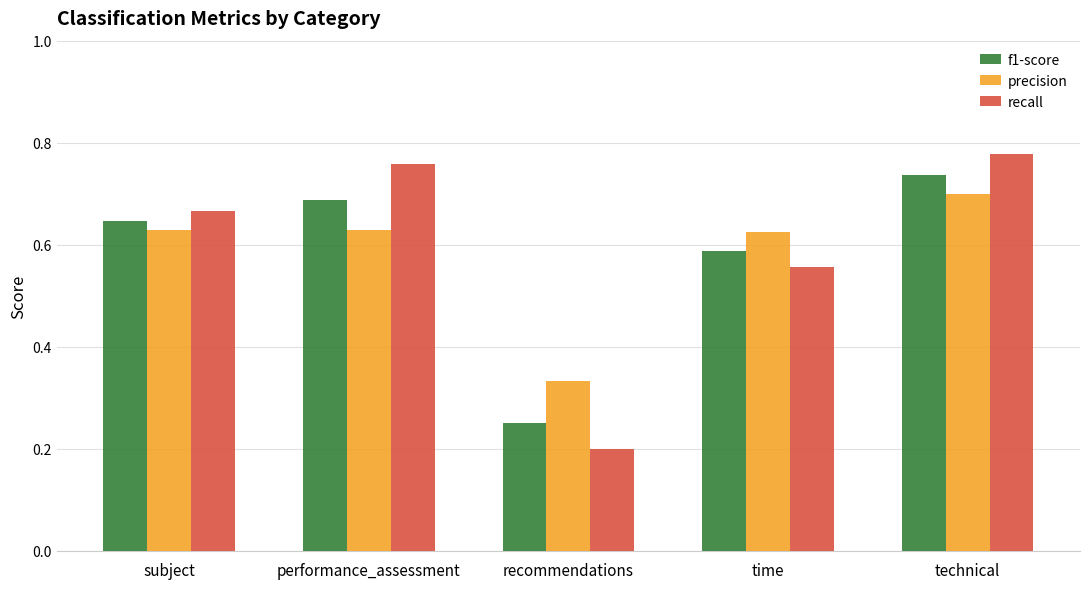

The precision series shows 1.1 at performance_assessment. True or false?

False